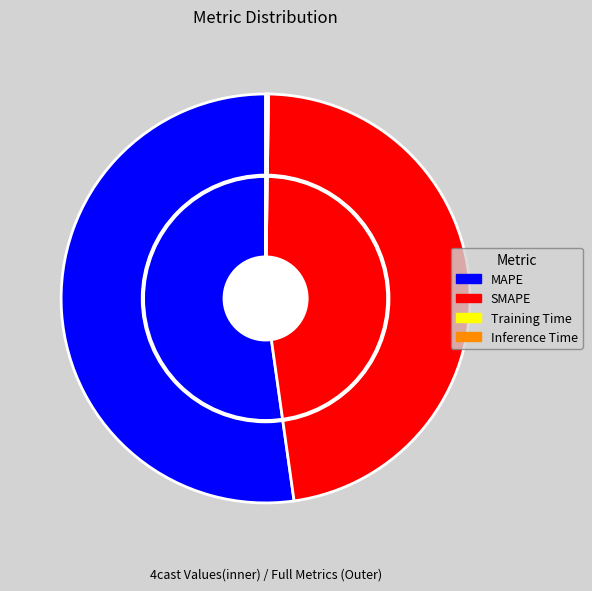

The MAPE slice represents 42% of the pie. True or false?

False